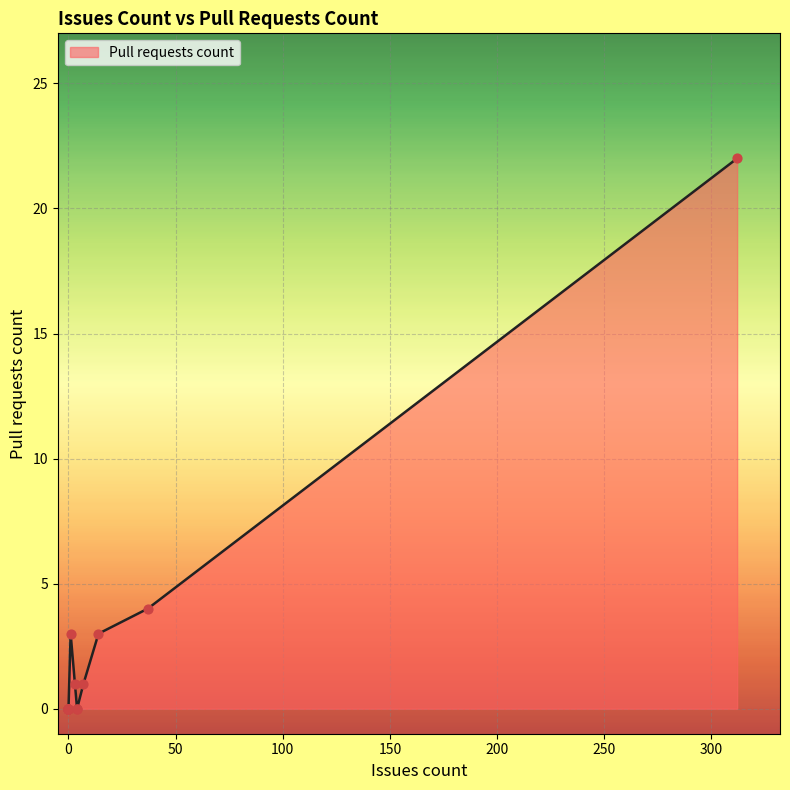

What is the change in value from 37 to 312?

+18